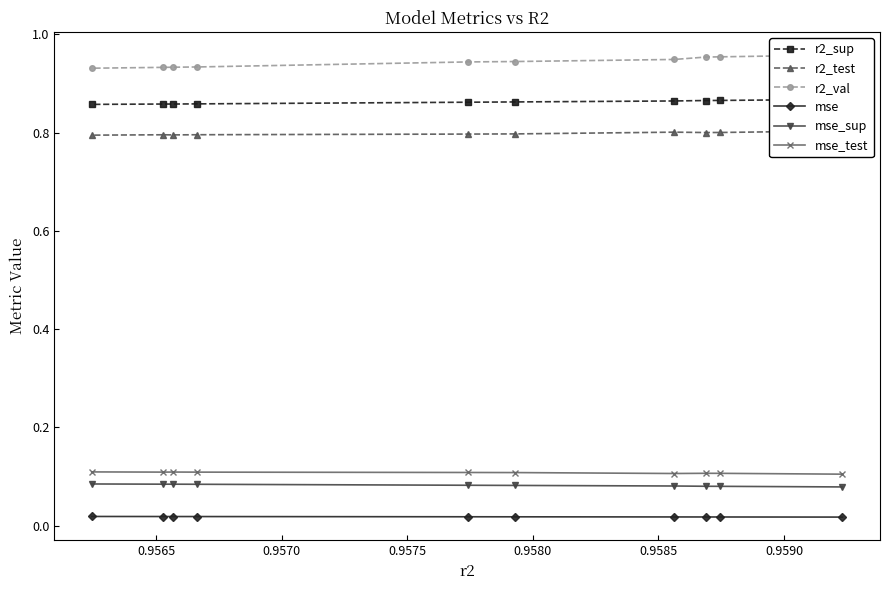

How many mse_test values are between 0 and 1?

10